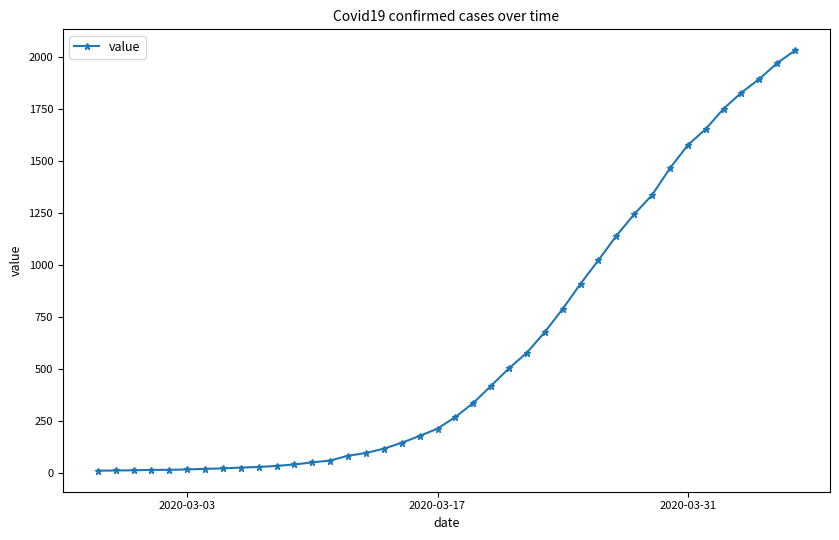

What is the sum of all values?

24656